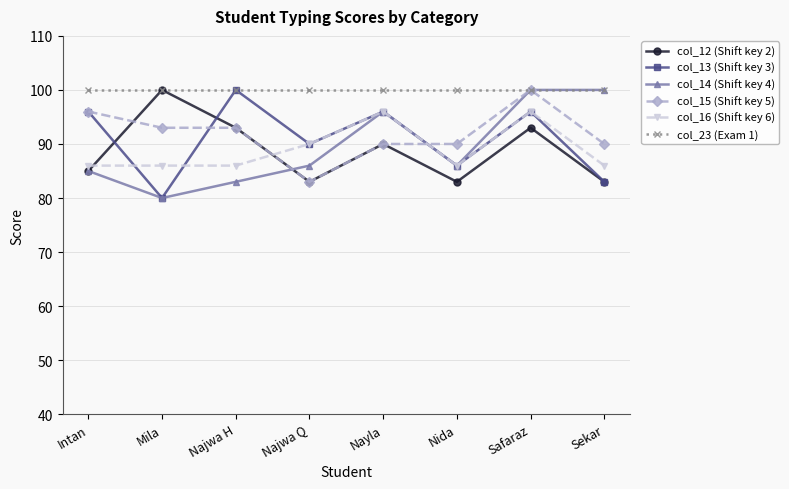

True or false: col_23 (Exam 1) and col_16 (Shift key 6) cross at least once.

False